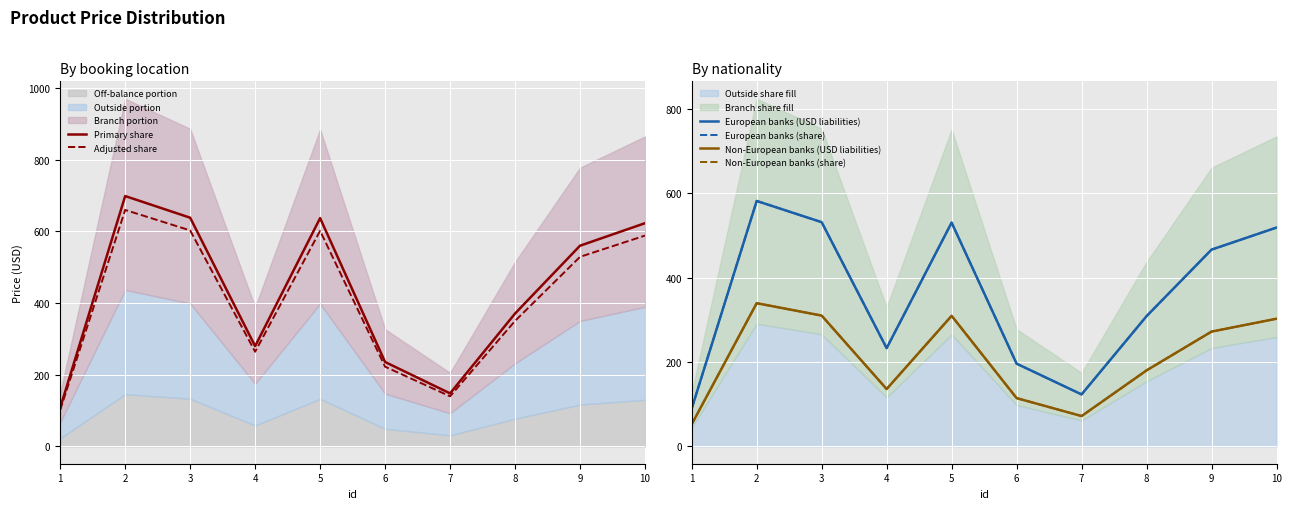

What value does the Non-European banks (share) series have at 6?

114.4